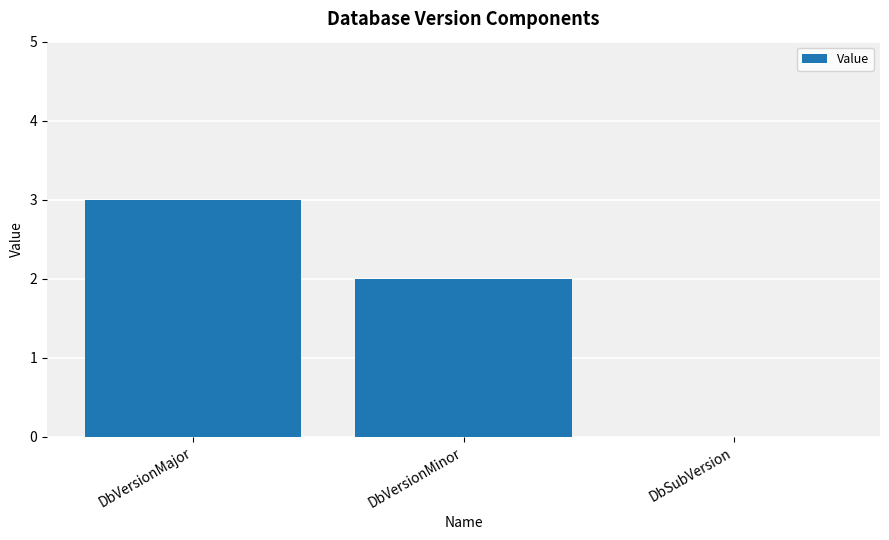

What is the sum of all values?

5